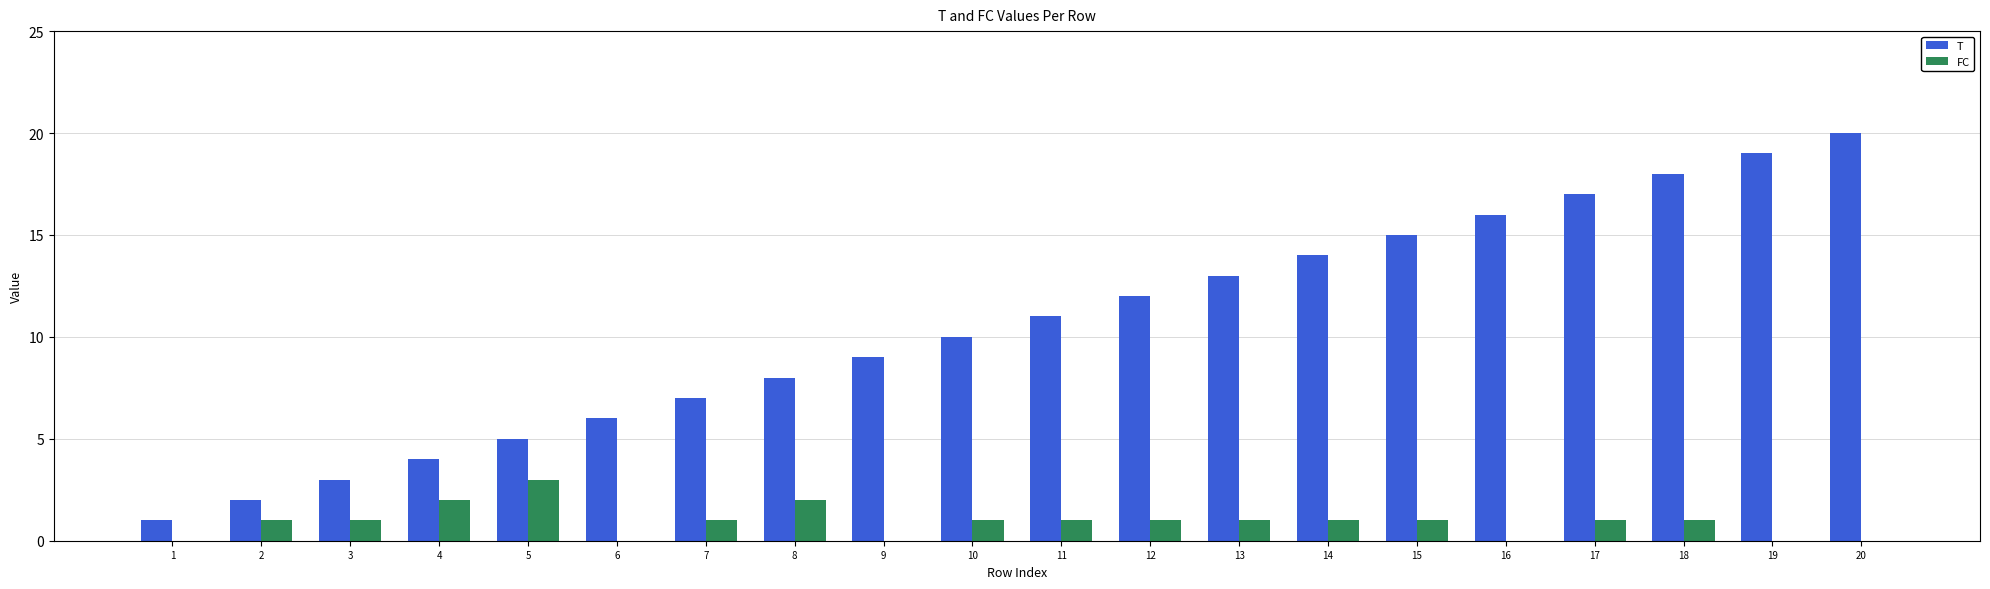

Which series has the widest spread of values?

T